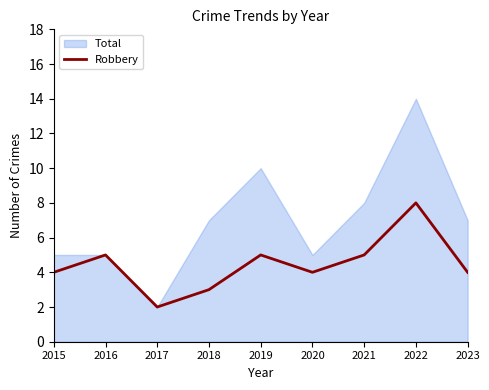

What is the smallest value displayed?

2